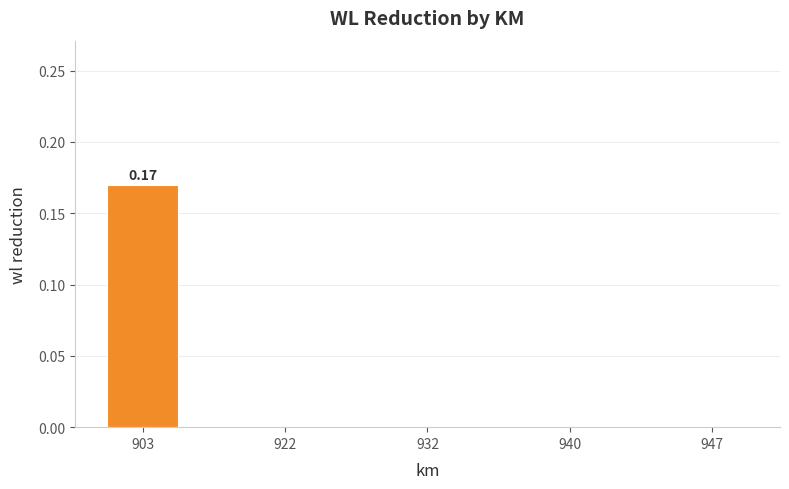

Between 903 and 932, which is larger?

903